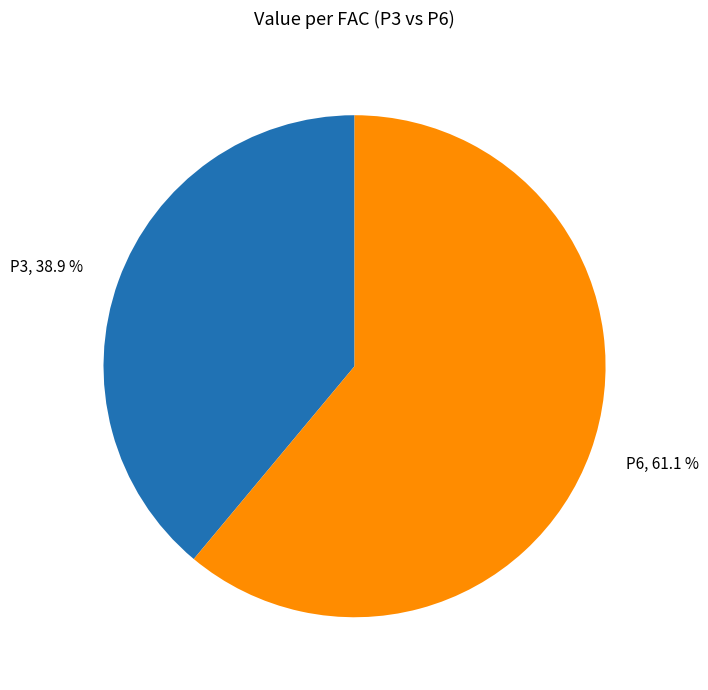

How many slices are in this pie chart?

2